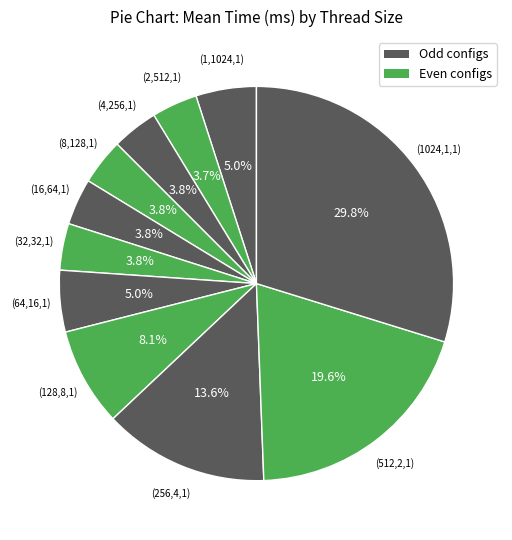

Between (128,8,1) and (1,1024,1), which is larger?

(128,8,1)